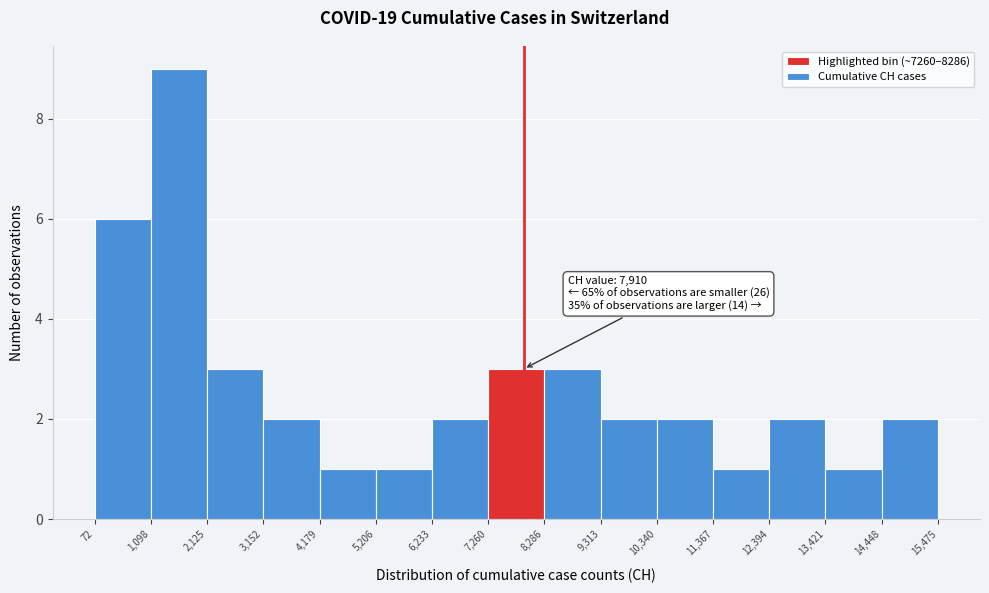

Which range on the x-axis has the tallest bar?

1,098 to 2,125